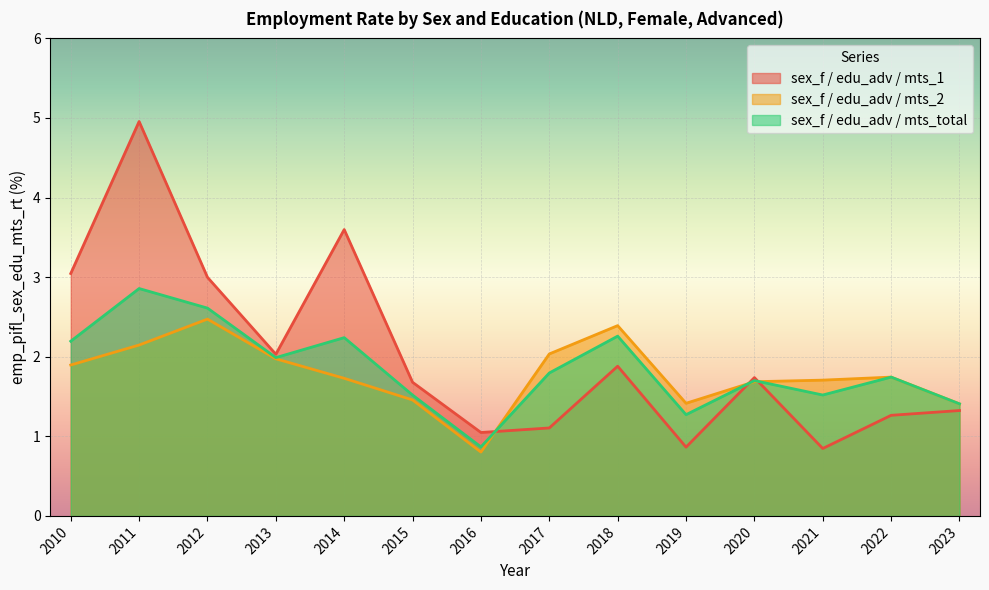

At which category is the sum across all series the highest?

2011